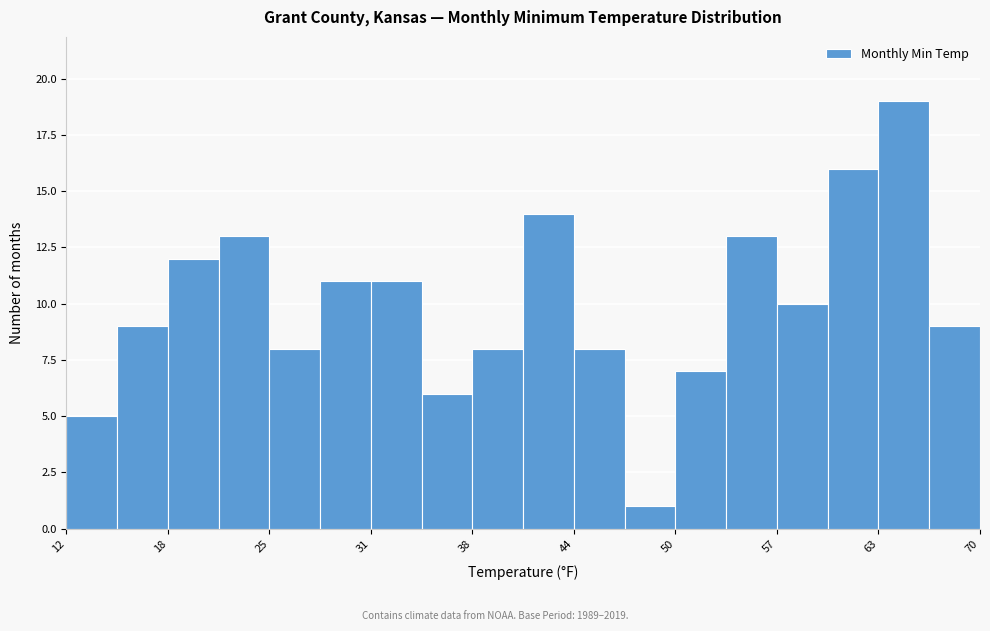

Around what value on the x-axis is the tallest bar? Give the approximate position of its centre, as read against the axis.

65